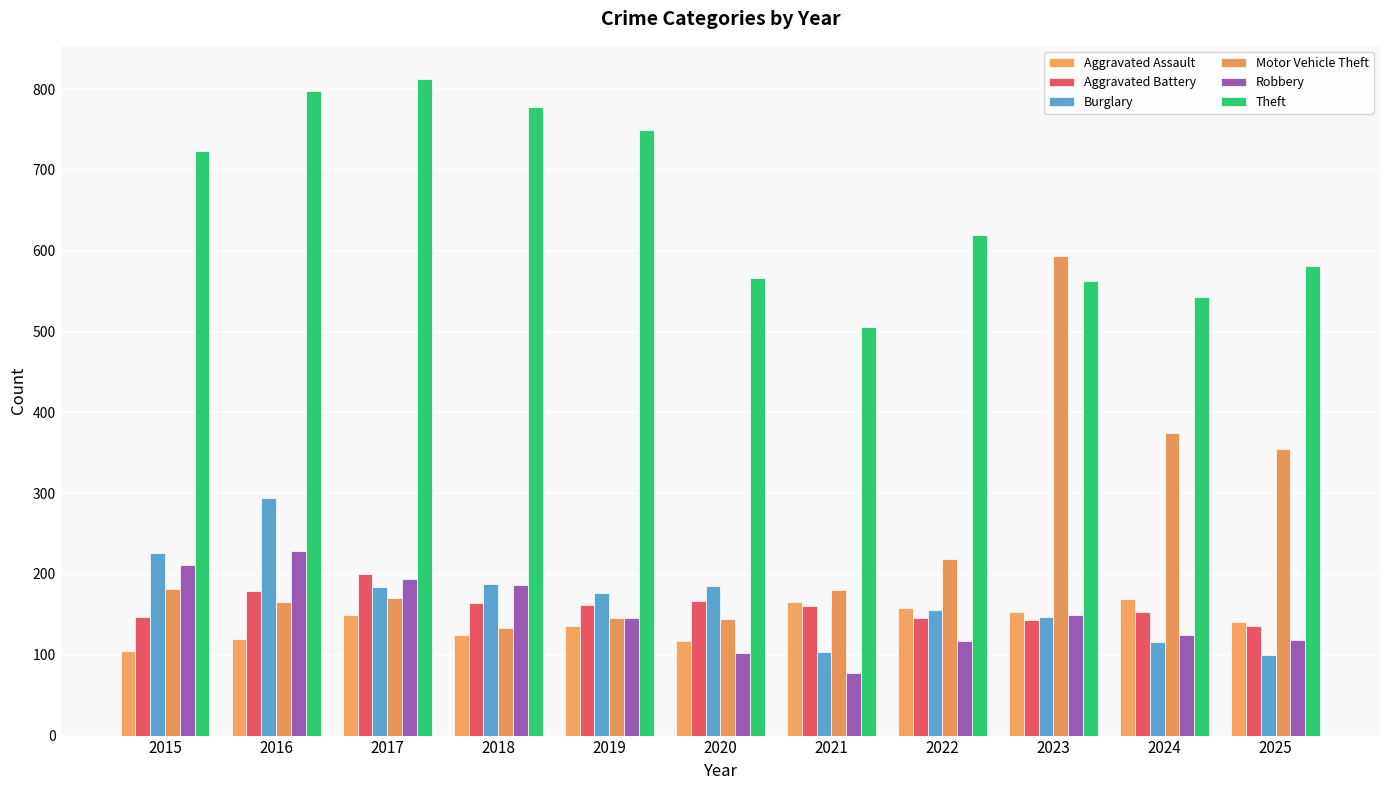

Does the chart contain any negative values?

No